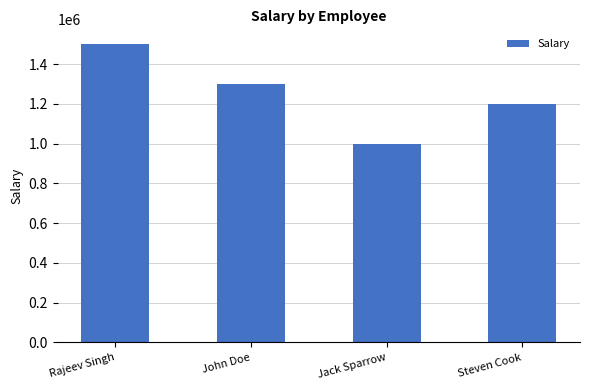

What is the difference between the maximum and minimum values?

500000